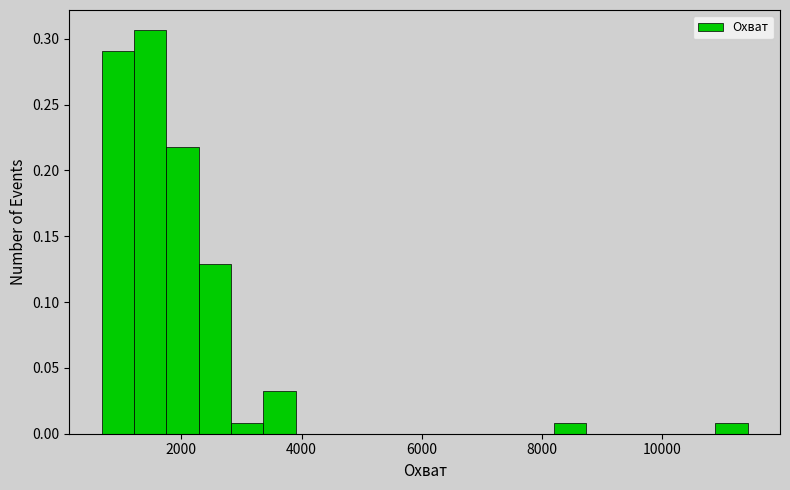

Around what value on the x-axis is the tallest bar? Give the approximate position of its centre, as read against the axis.

1400